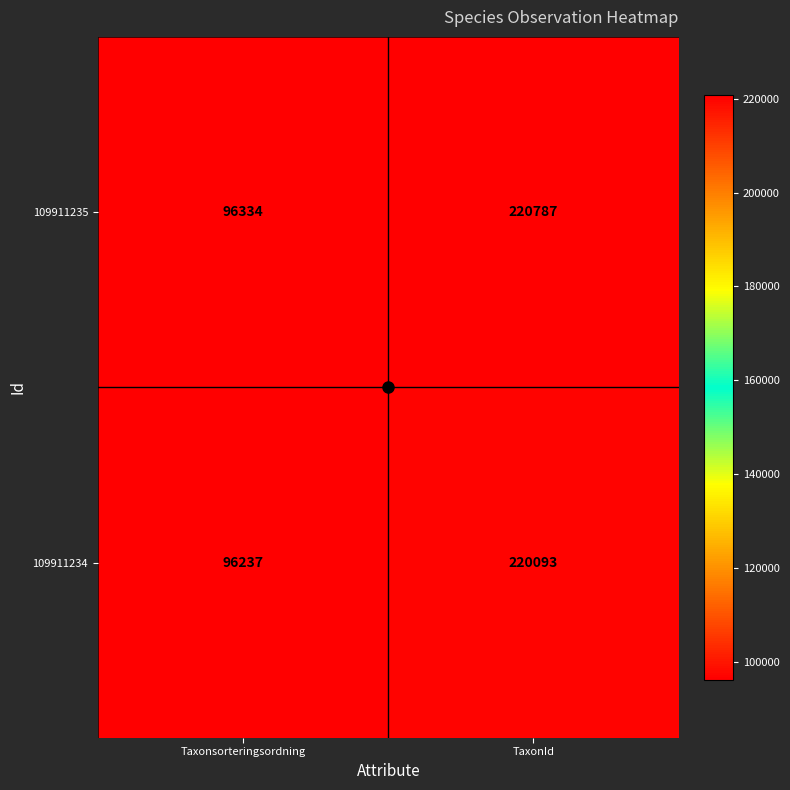

The 109911235 series shows 96334 at Taxonsorteringsordning. True or false?

True